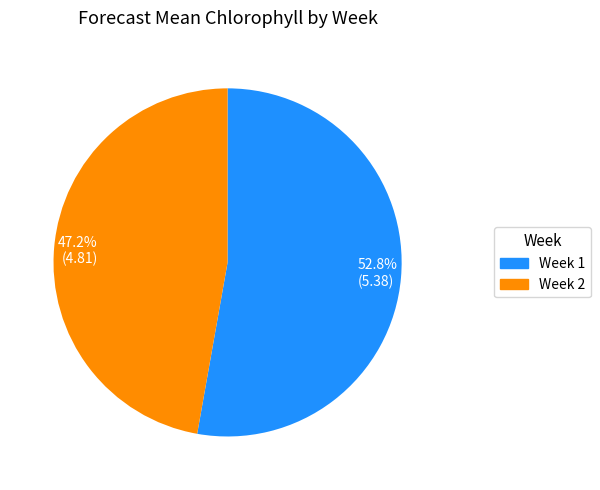

Which category has the biggest portion of the pie?

52.8% (5.38)